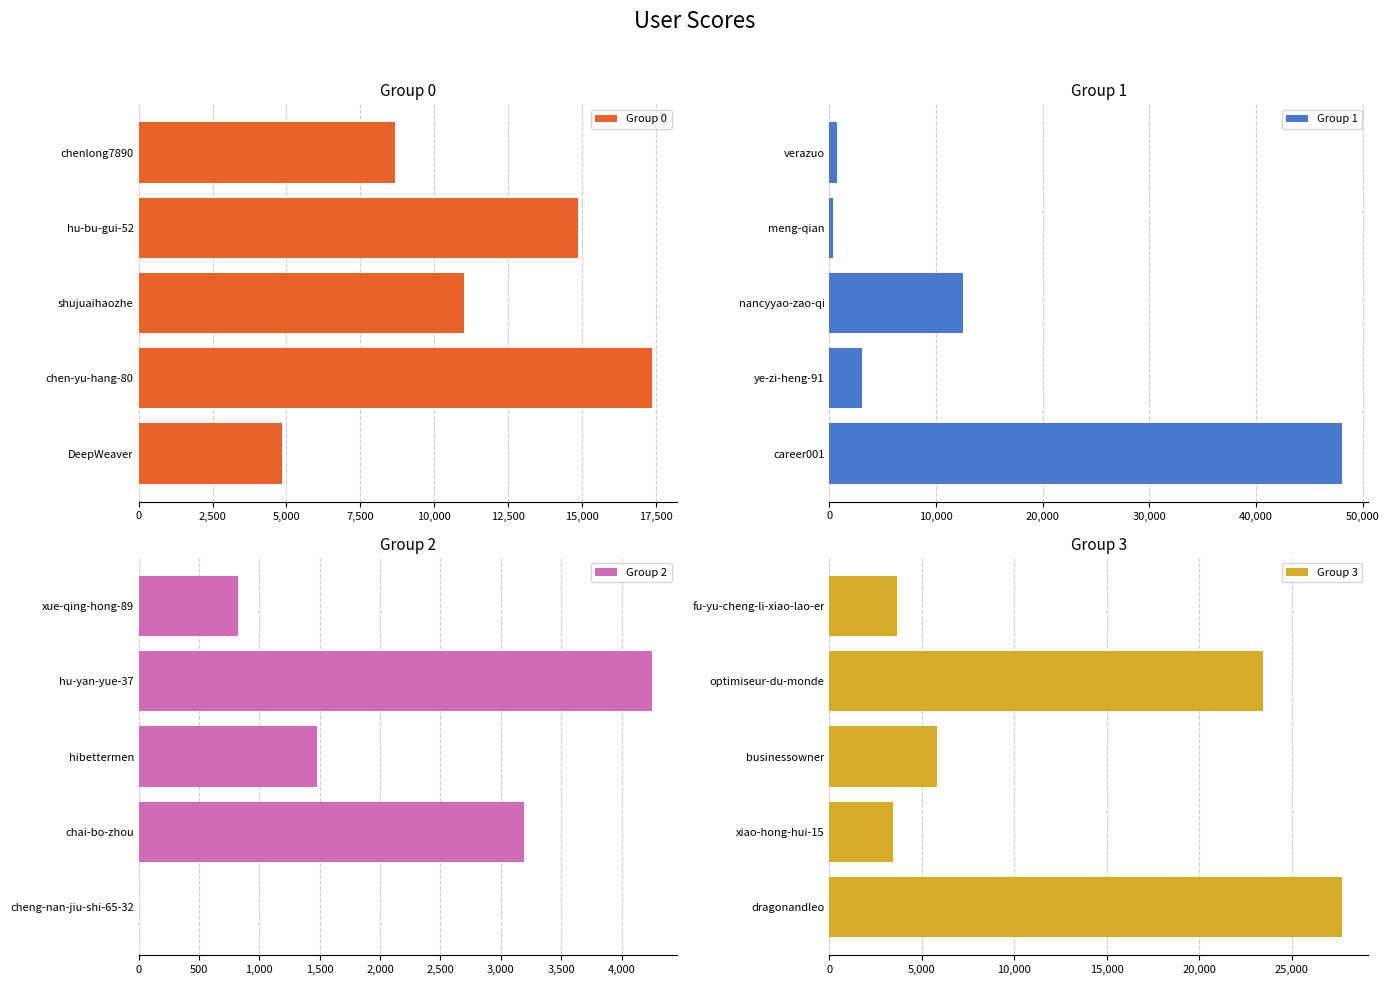

Count the number of categories in the chart.

5